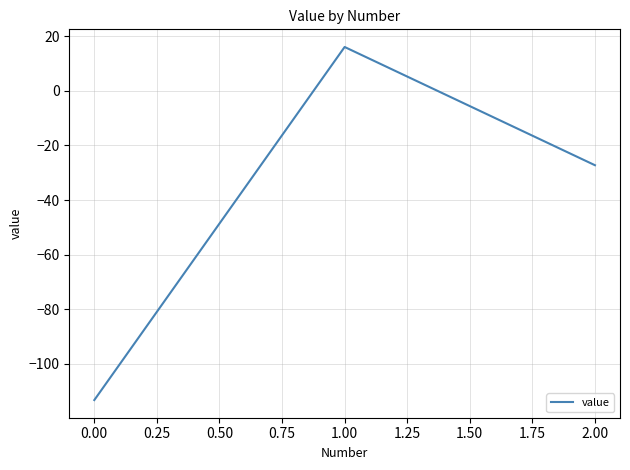

Reading right to left, list all the values displayed in this chart.

-27.2	16.1	-113.3